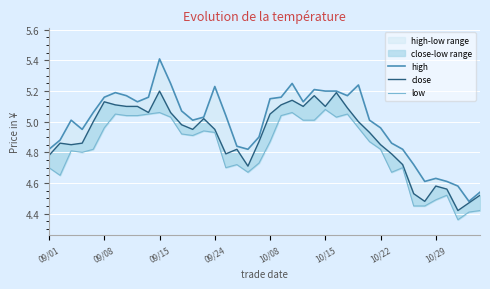

List the series in order of their peak value, highest first.

high, close, low